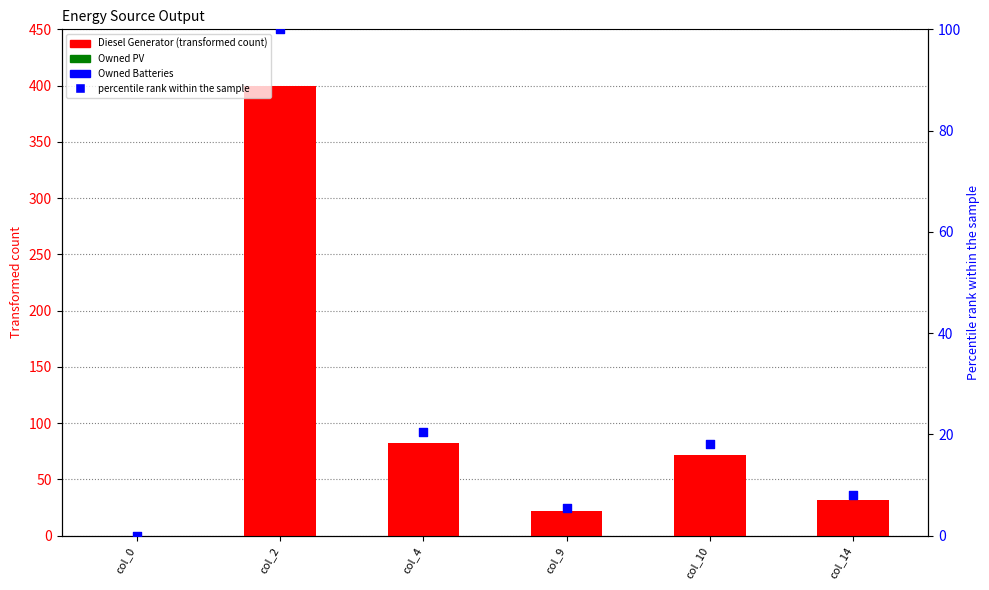

What is the total value across all series at col_10?

90.0